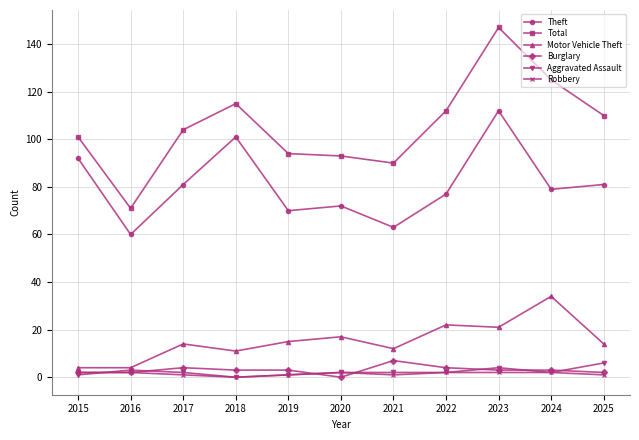

Which series has the largest total across all categories?

Total